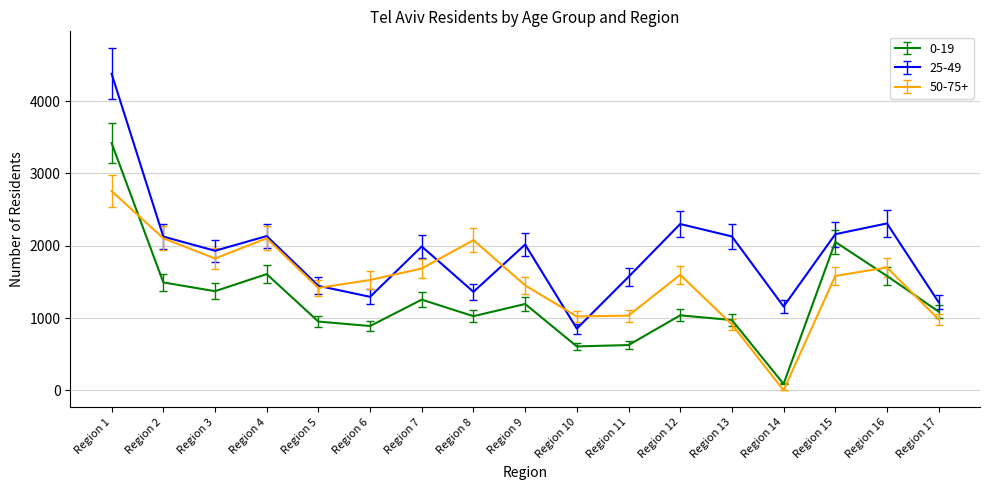

Read the 50-75+ value at Region 11.

1033